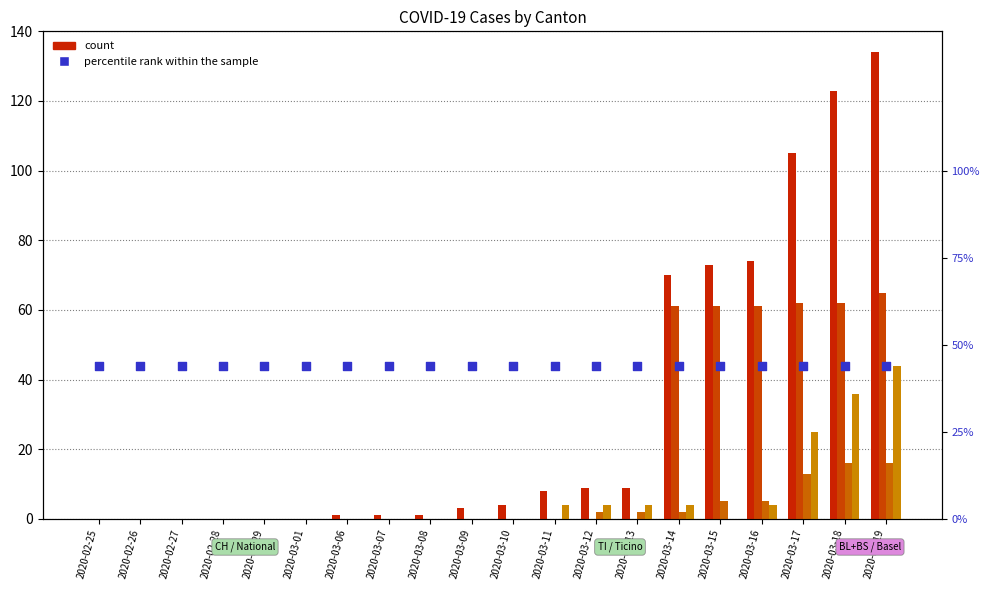

At which category is the sum across all series the highest?

2020-03-19